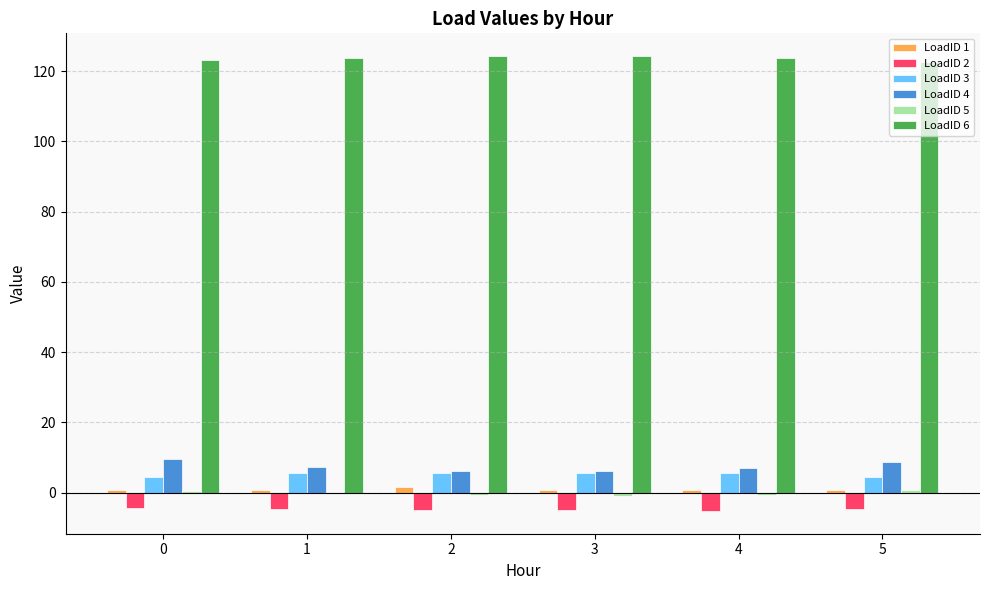

Is the value of LoadID 2 at 4 greater than the value of LoadID 1 at 5?

No